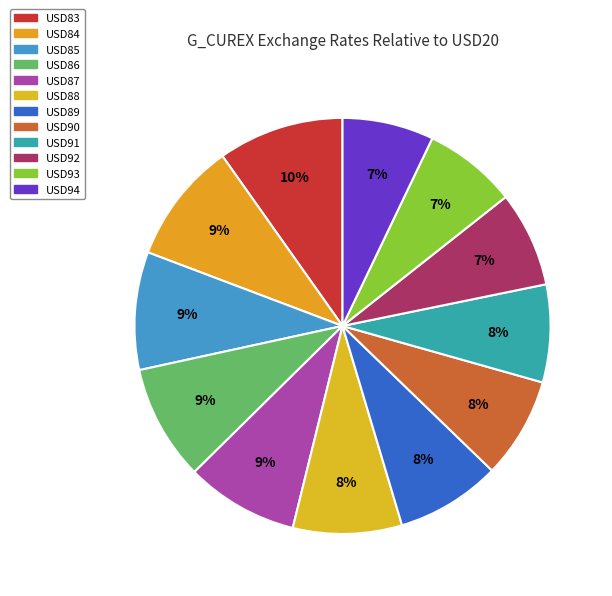

Count the number of slices in the pie.

12